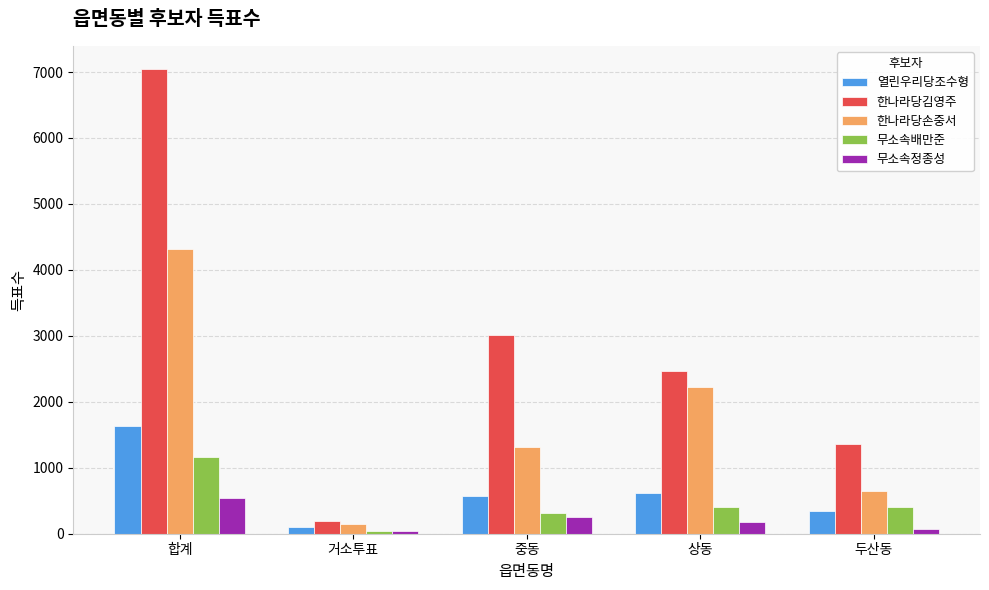

At which label is 한나라당김영주 closest to 3620?

중동